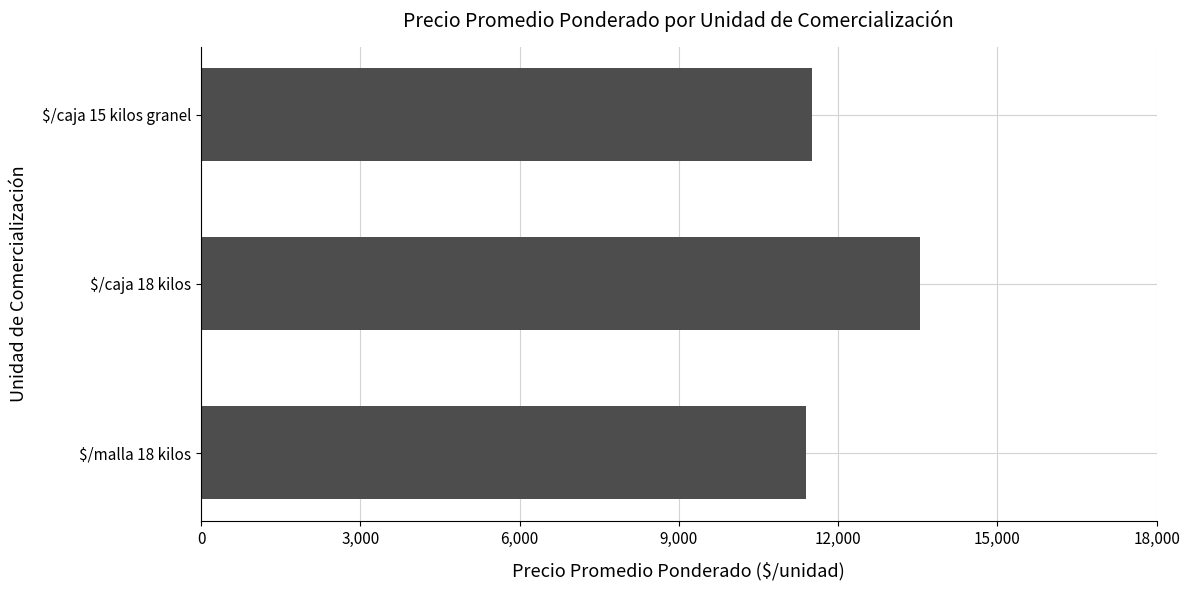

How many data points does each series have?

3